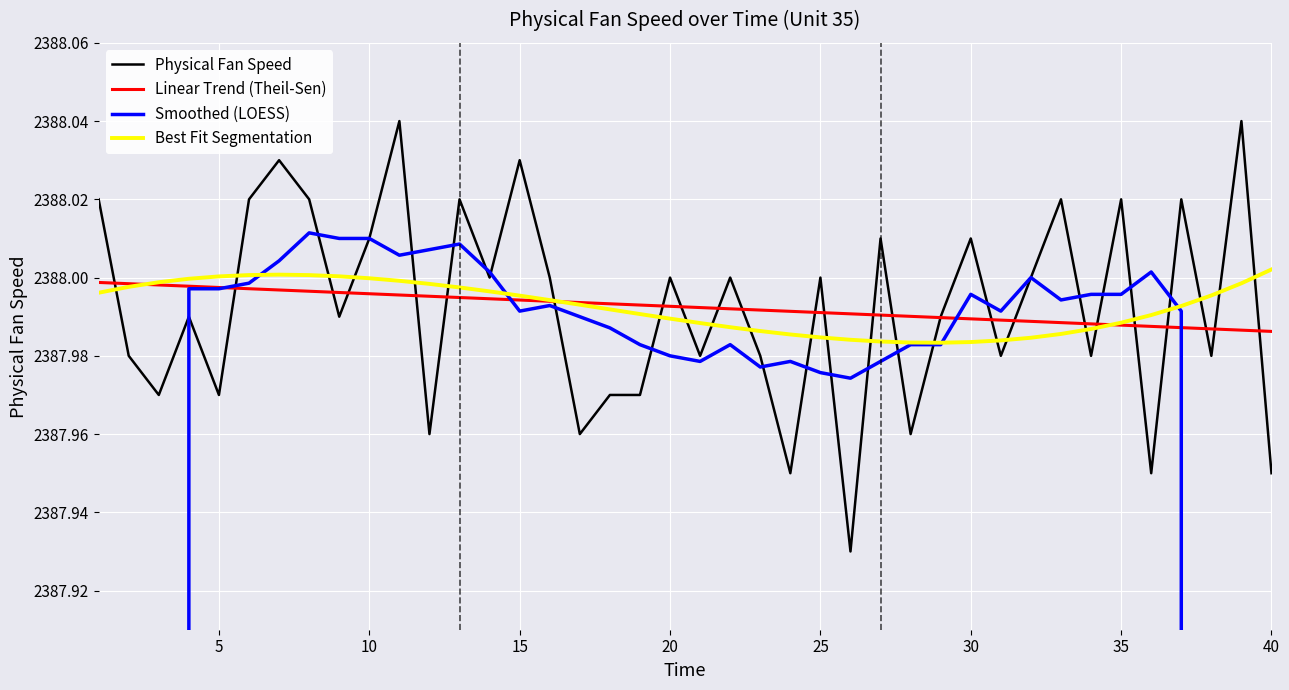

The value of Best Fit Segmentation at 10 is 2388.0. True or false?

True